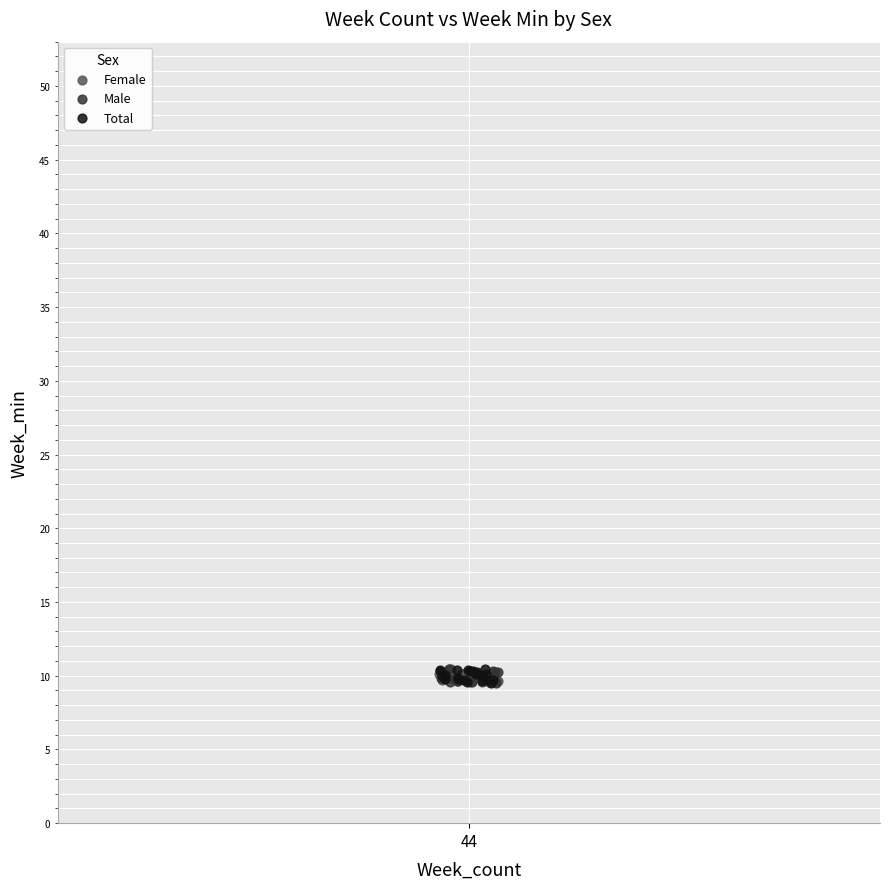

What are all the series names shown in the legend?

Female, Male, Total